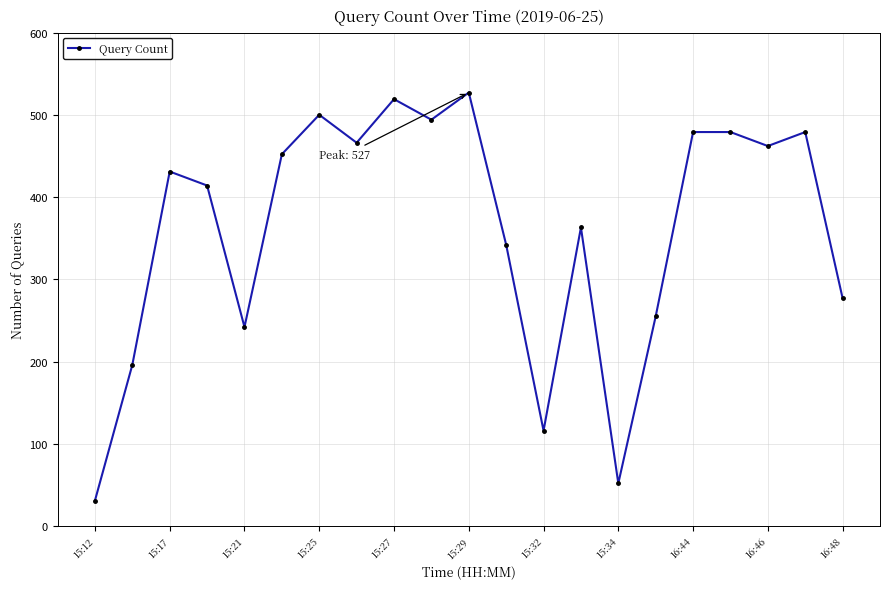

How many interior local valleys (lower than both neighbors) does the data have?

6